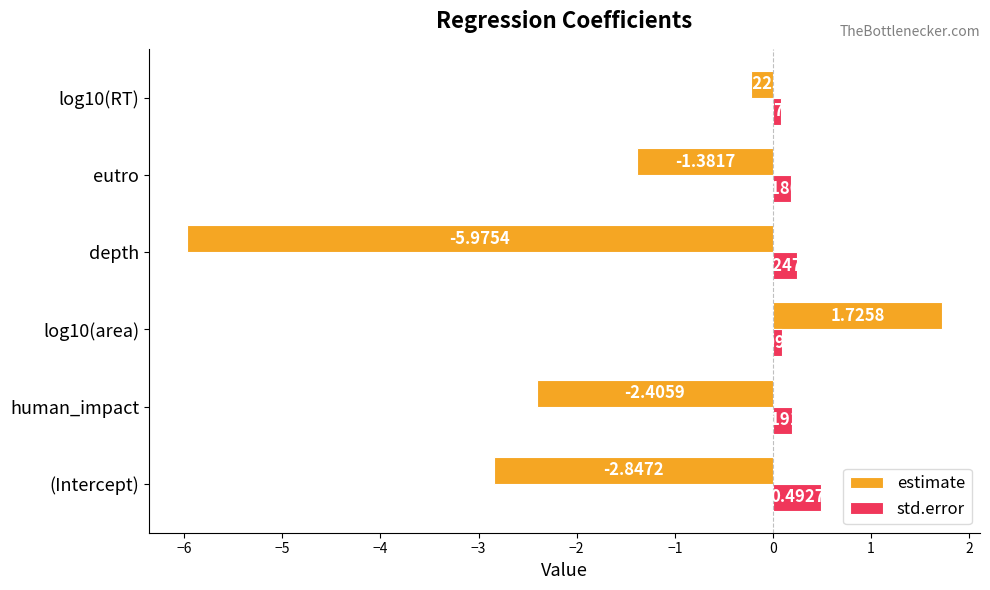

At which category does the chart reach its minimum across all series?

depth